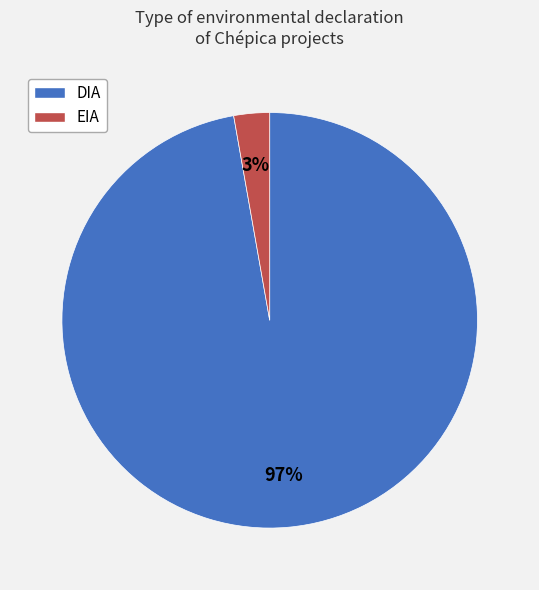

Rank the categories by value from lowest to highest.

EIA, DIA